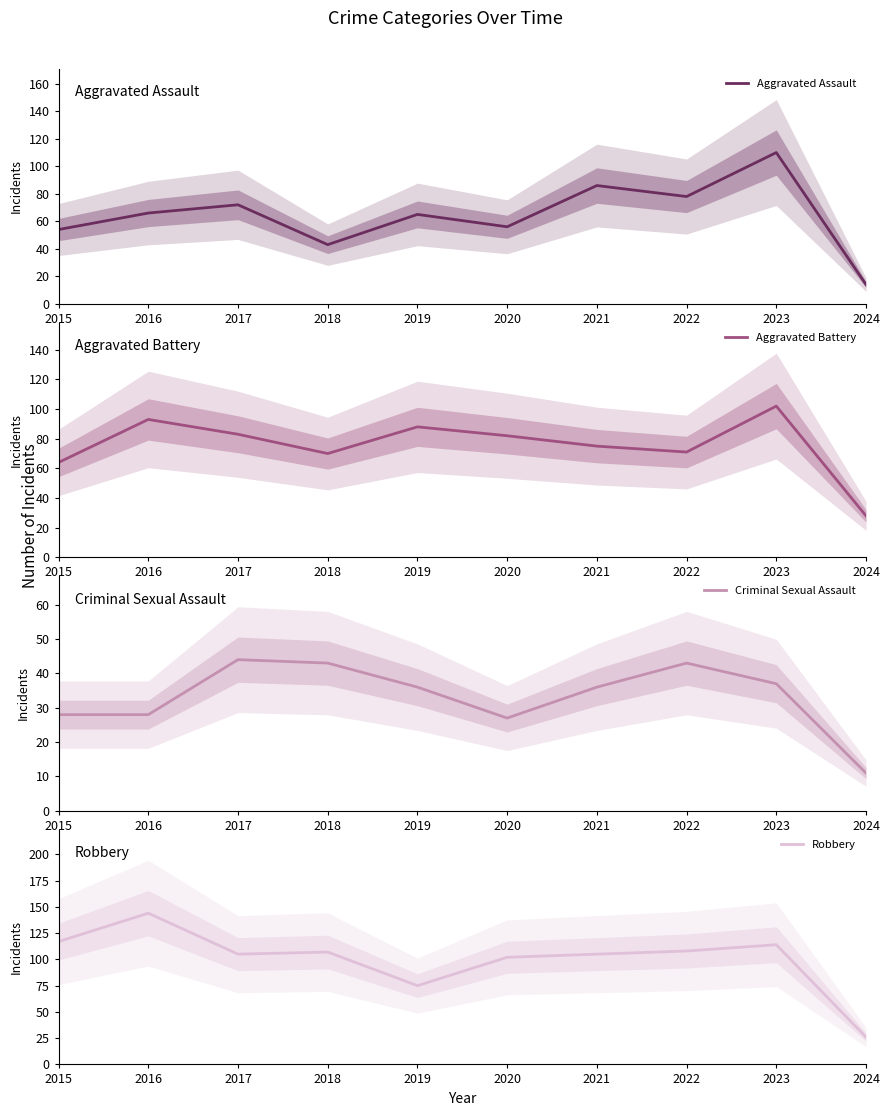

Reading right to left, list all the values displayed in this chart.

Aggravated Assault: 14	110	78	86	56	65	43	72	66	54
Aggravated Battery: 28	102	71	75	82	88	70	83	93	64
Criminal Sexual Assault: 11	37	43	36	27	36	43	44	28	28
Robbery: 26	114	108	105	102	75	107	105	144	117